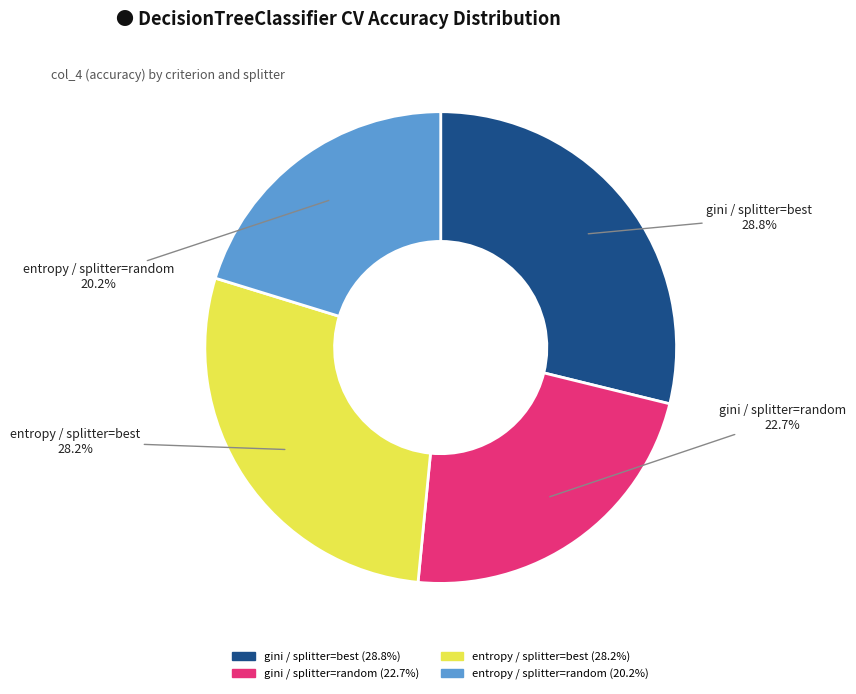

Is it true that entropy / splitter=random is 20% of the pie?

True